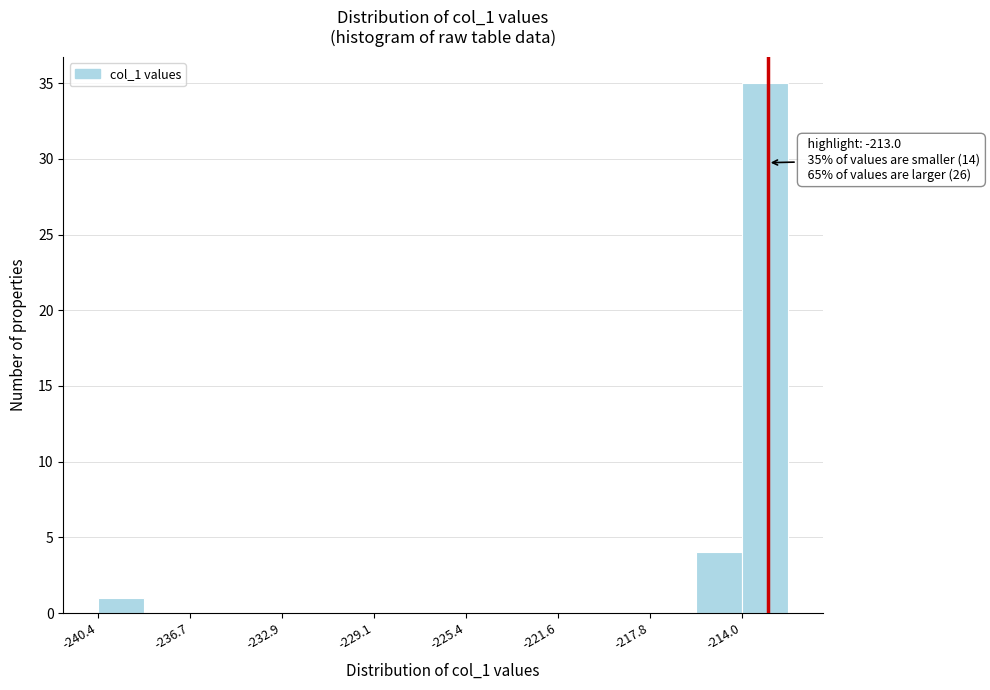

Around what value on the x-axis is the tallest bar? Give the approximate position of its centre, as read against the axis.

-213.0